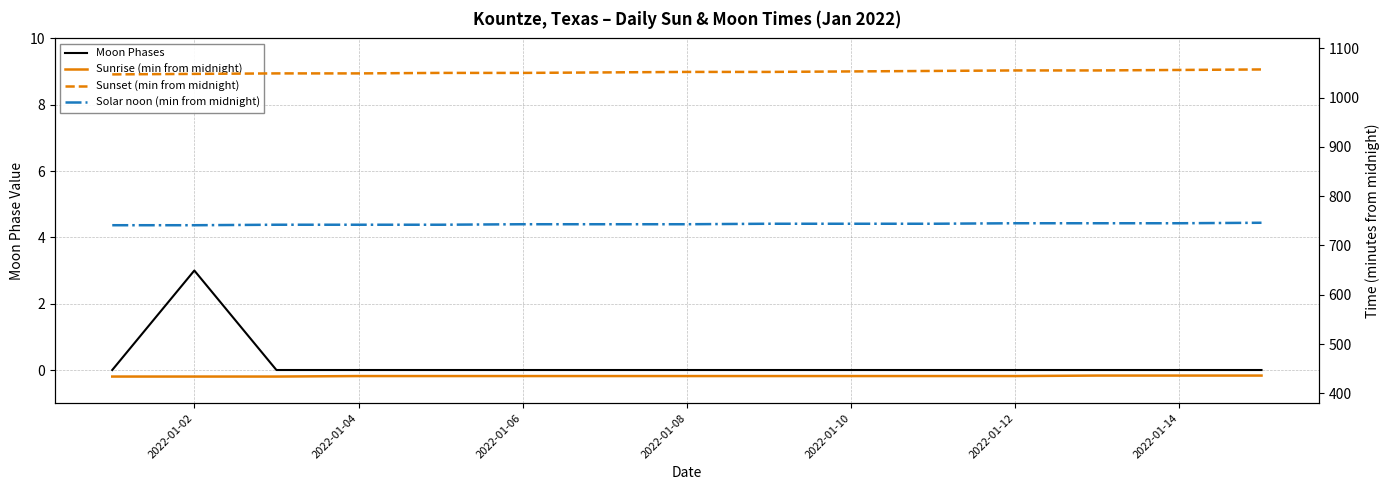

Which series has the largest range (max minus min)?

Sunset (min from midnight)